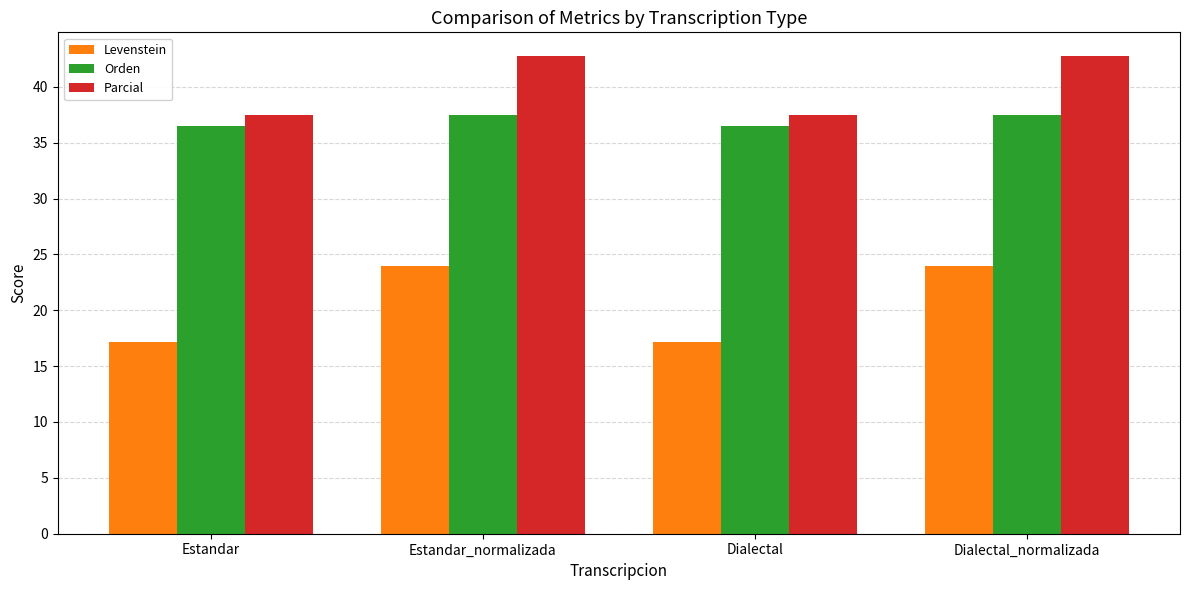

What are all the series names shown in the legend?

Levenstein, Orden, Parcial